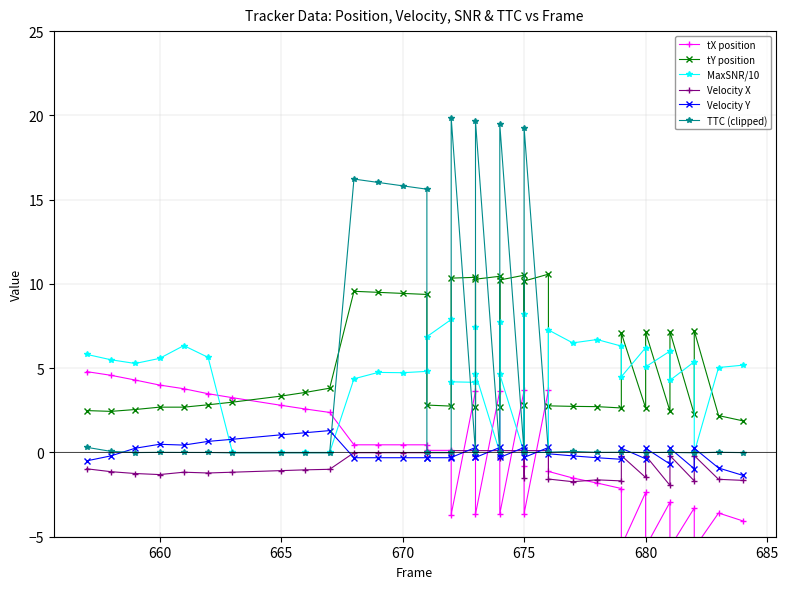

True or false: @_tY and @_MaxSNR cross at least once.

True